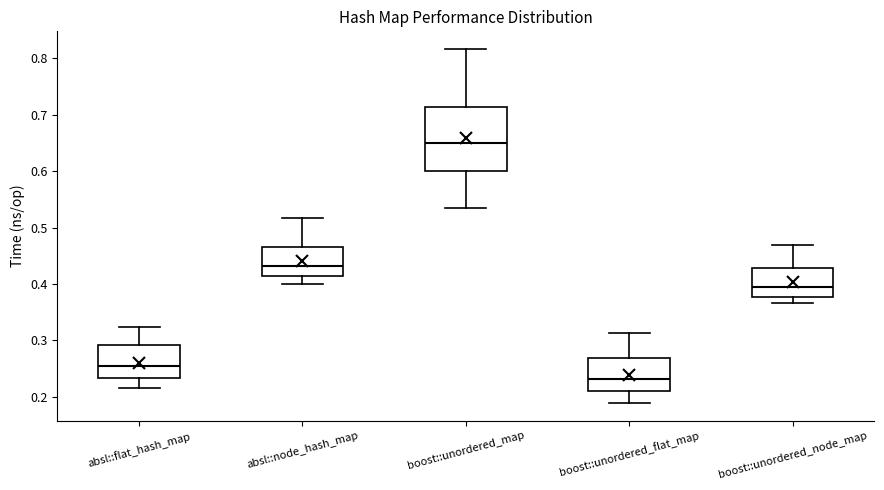

Which box's median line is the lowest?

boost::unordered_flat_map